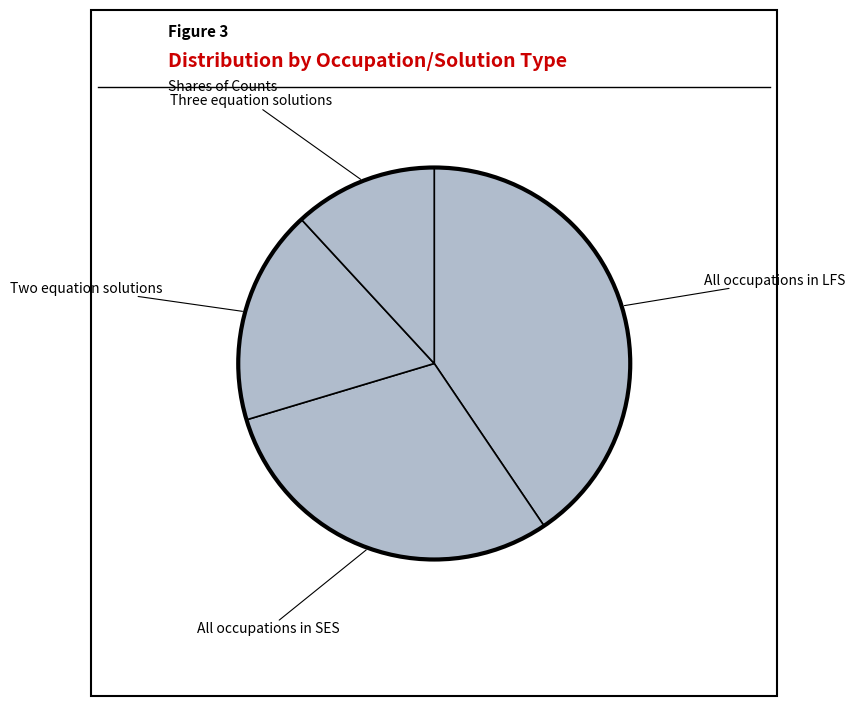

Which slice is the largest?

All occupations in LFS